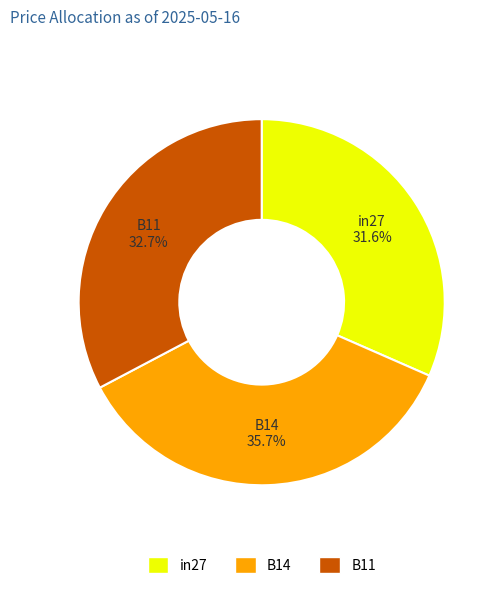

To the nearest percent, what is the average slice percentage?

33%